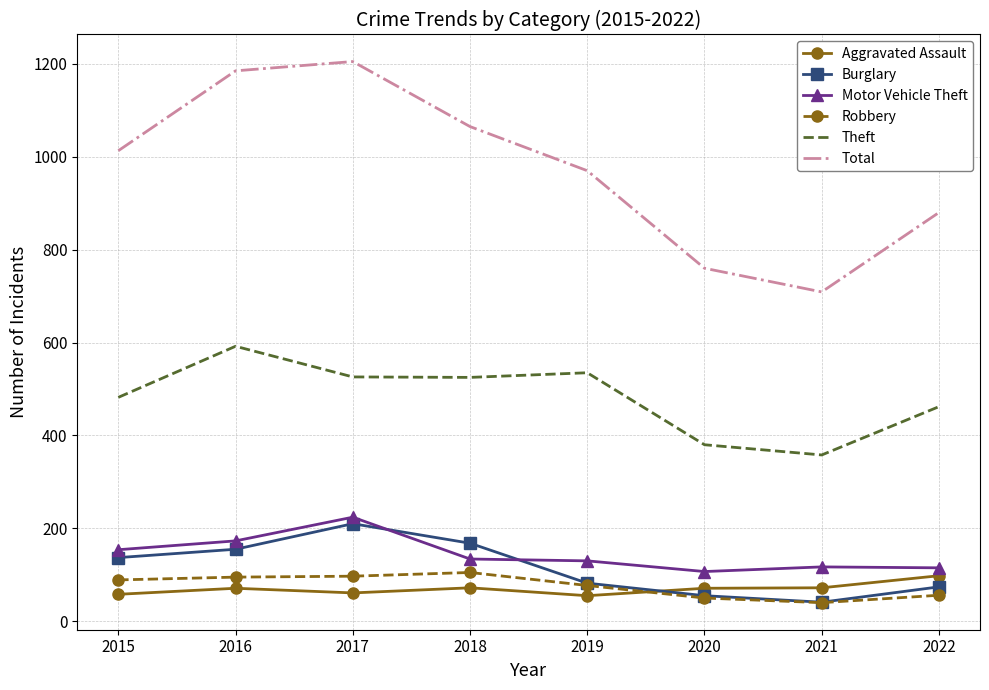

What are all the series names shown in the legend?

Aggravated Assault, Burglary, Motor Vehicle Theft, Robbery, Theft, Total